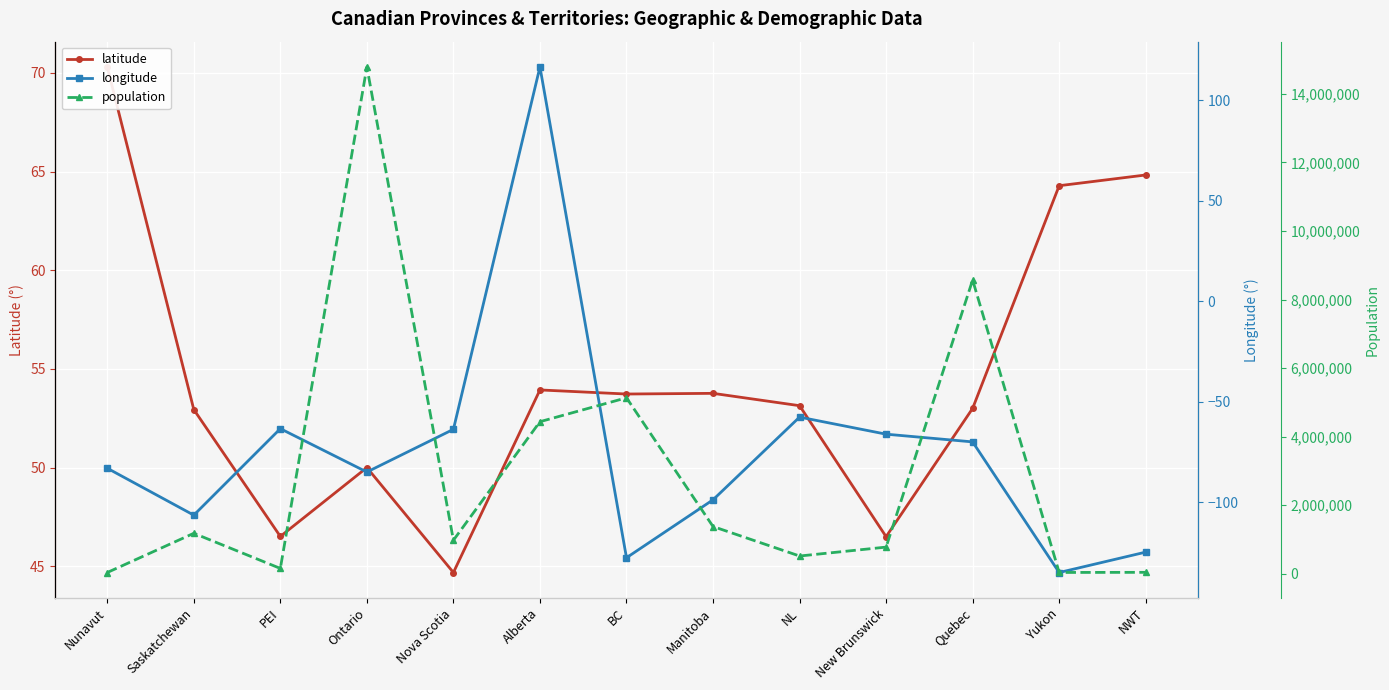

What is the value of the longitude point at the 13th from the left?

-124.8